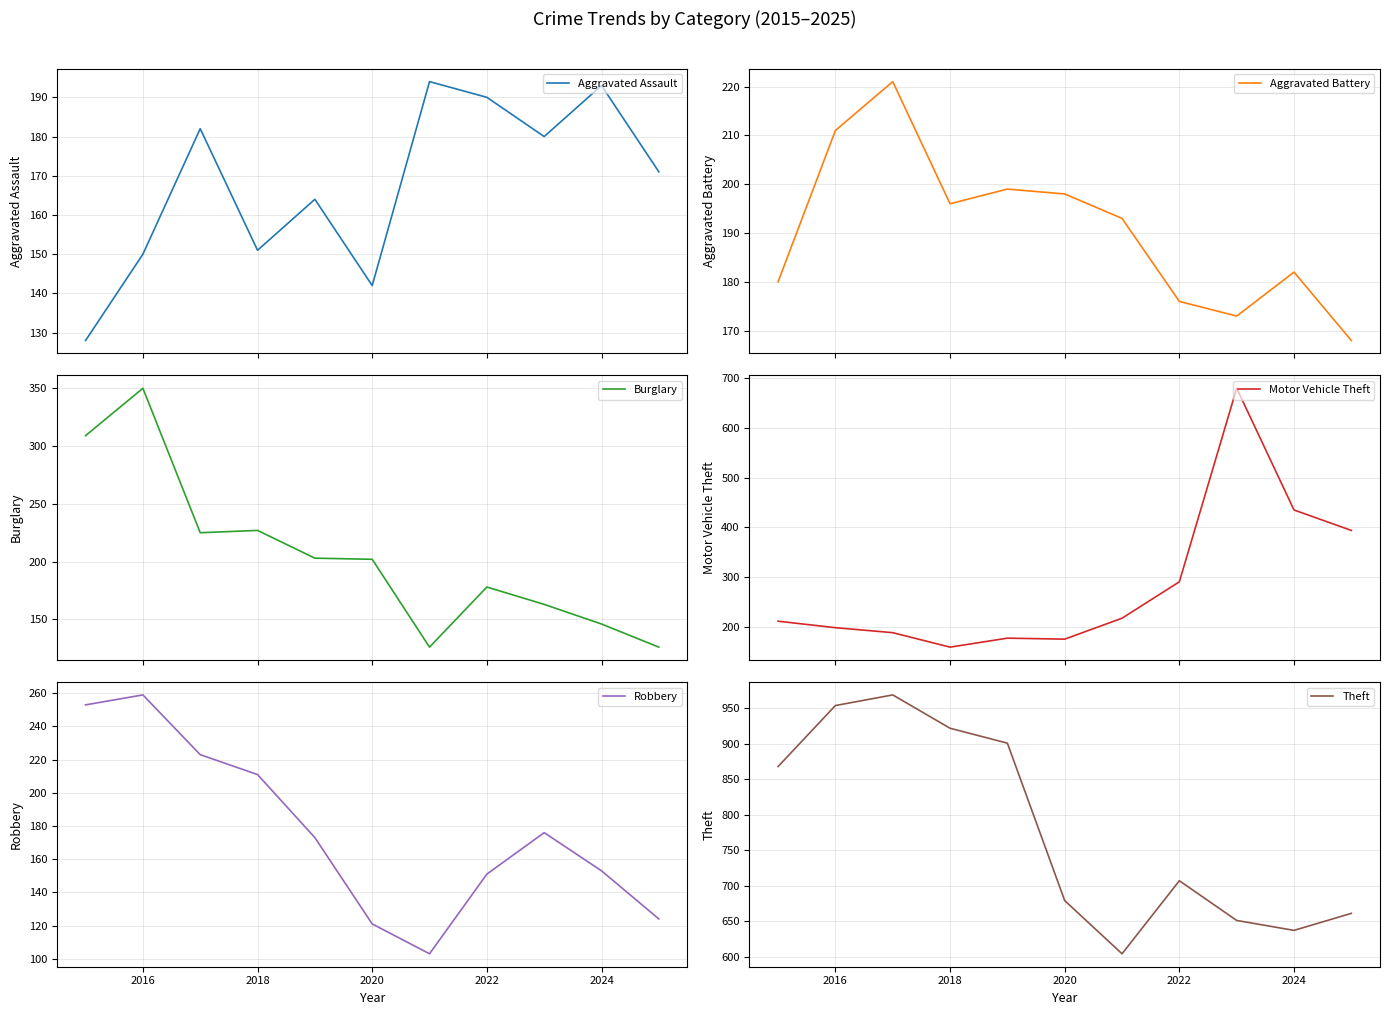

Is it true that Robbery equals 211 at 2018?

True